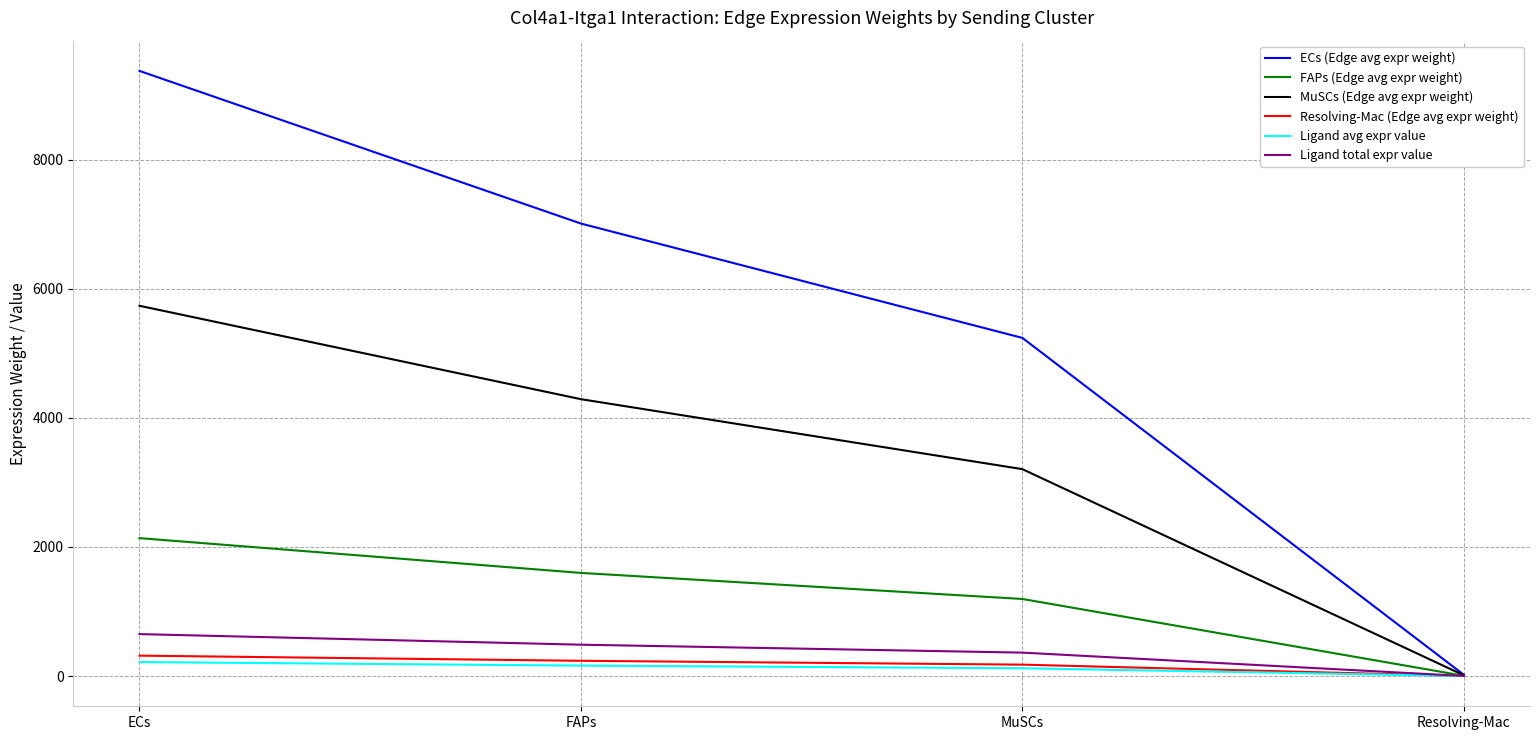

True or false: MuSCs (Edge avg expr weight) has more than 0 interior local peaks.

False